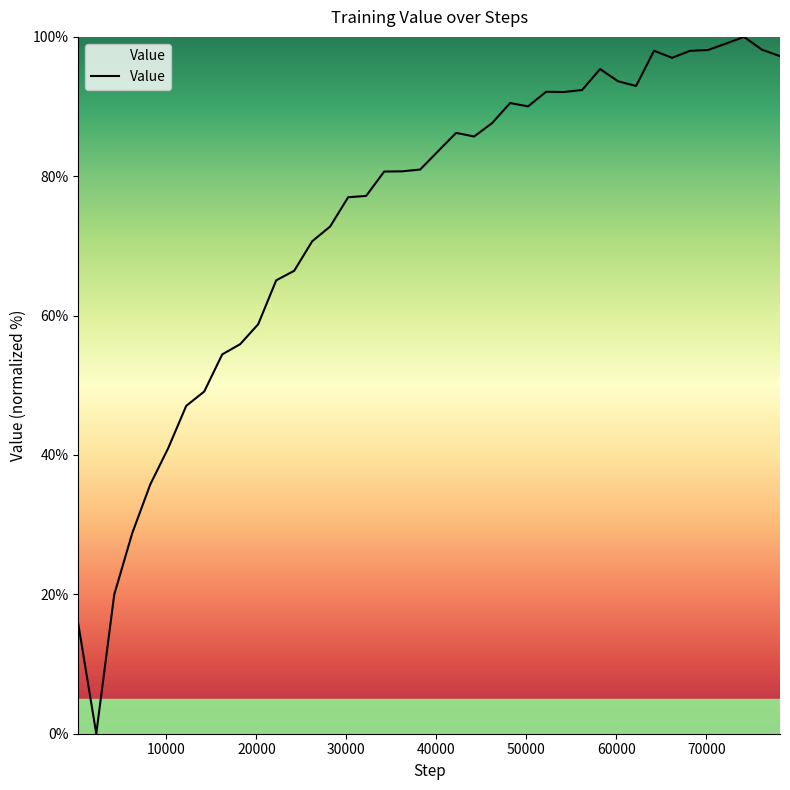

What is the sum of all values?

2945.9